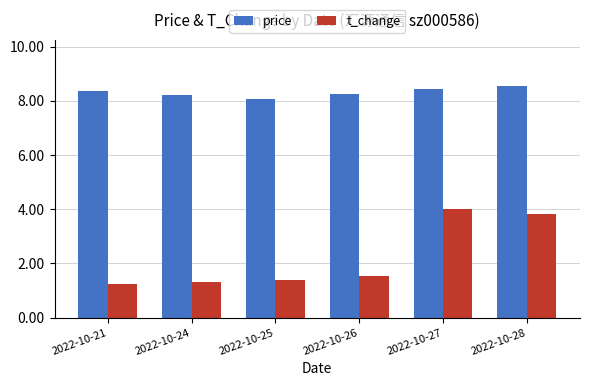

What is the value of the t_change bar at the 6th from the left?

3.8